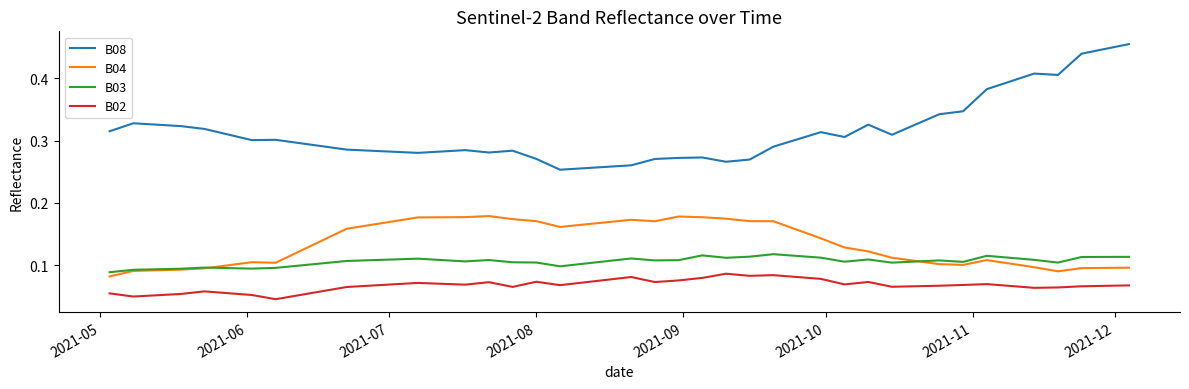

Which series has the largest total across all categories?

B08